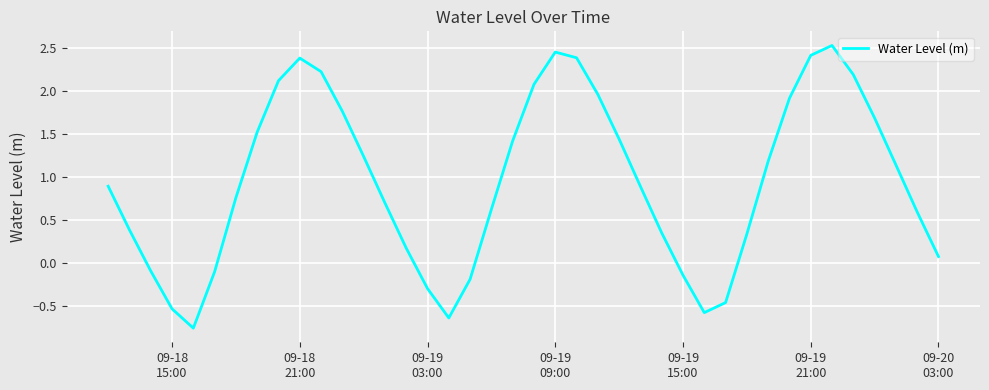

What is the greatest value displayed?

2.5